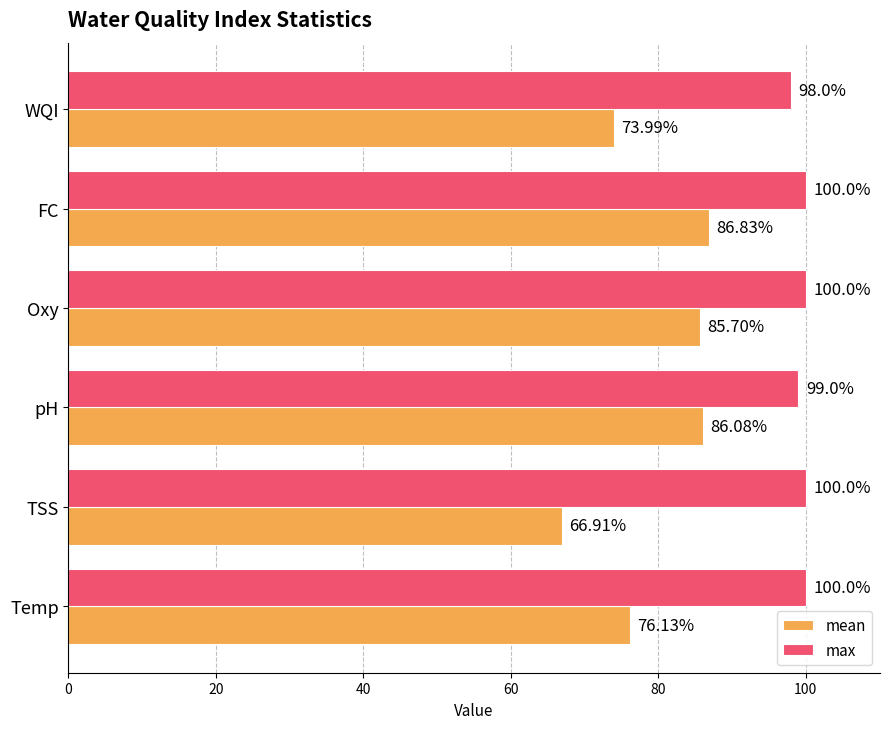

Rank the series by their maximum value, from highest to lowest.

max, mean